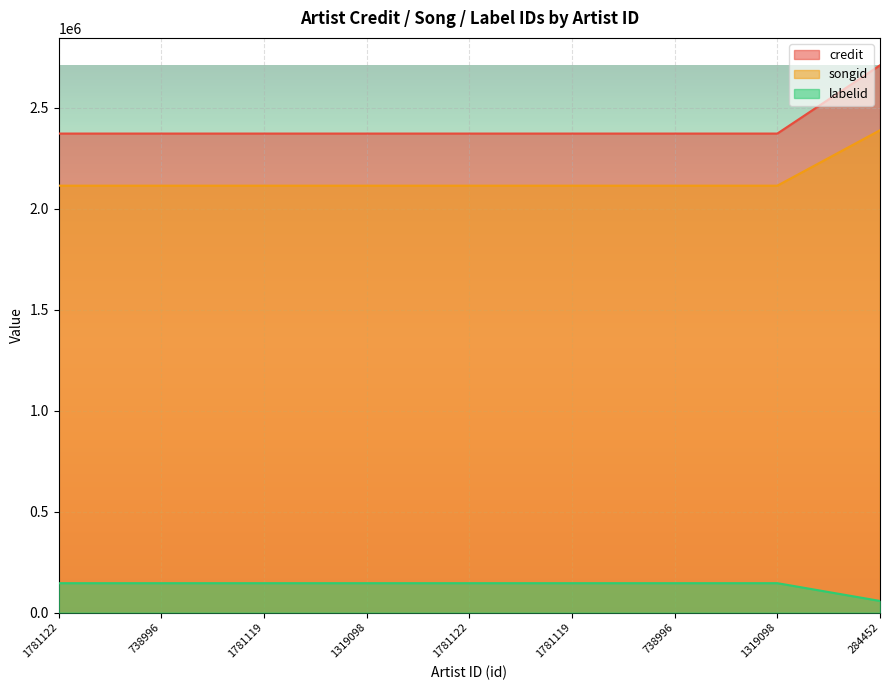

Which label corresponds to the smallest value in the chart?

284452